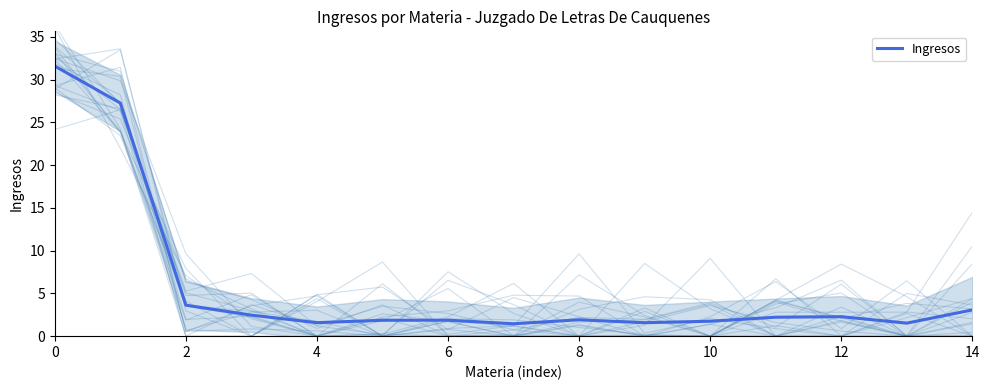

What is the label of the 13th point from the left?

12